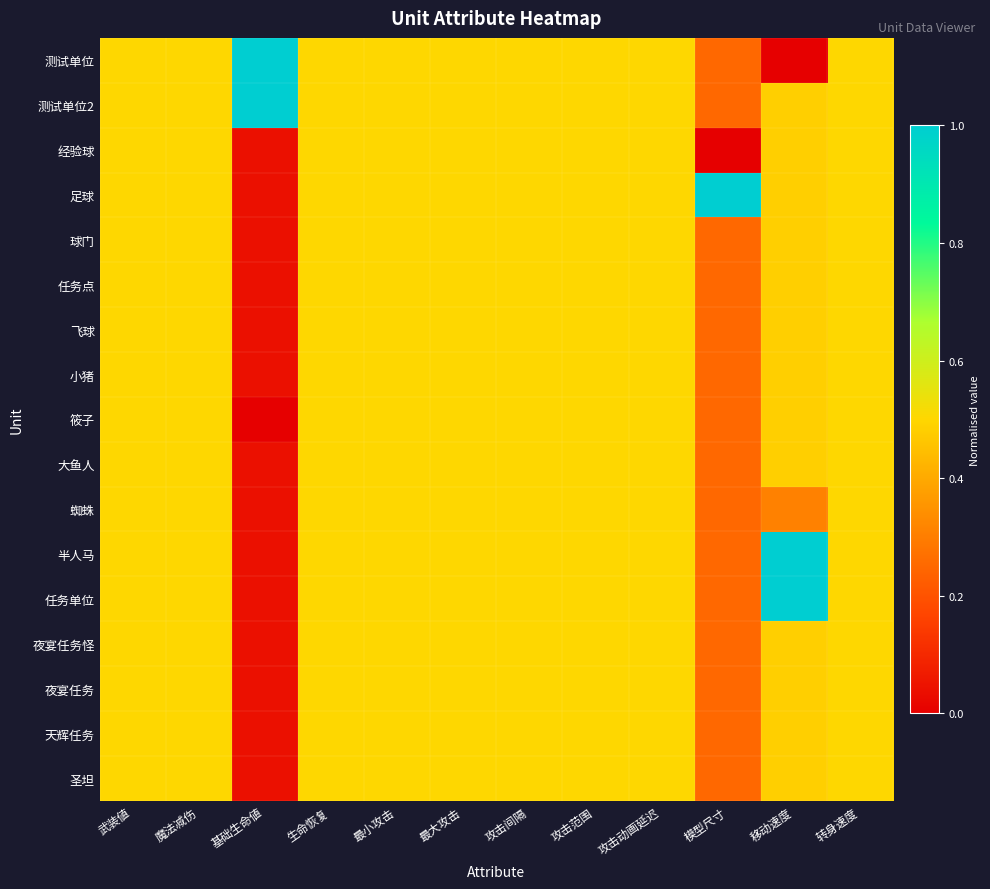

Reading left to right, transcribe all the data shown in this chart.

测试单位: 武装値=0.5	魔法减伤=0.5	基础生命値=1.0	生命恢复=0.5	最小攻击=0.5	最大攻击=0.5	攻击间隔=0.5	攻击范围=0.5	攻击动画延迟=0.5	模型尺寸=0.2	移动速度=0.0	转身速度=0.5
测试单位2: 武装値=0.5	魔法减伤=0.5	基础生命値=1.0	生命恢复=0.5	最小攻击=0.5	最大攻击=0.5	攻击间隔=0.5	攻击范围=0.5	攻击动画延迟=0.5	模型尺寸=0.2	移动速度=0.5	转身速度=0.5
经验球: 武装値=0.5	魔法减伤=0.5	基础生命値=0.0	生命恢复=0.5	最小攻击=0.5	最大攻击=0.5	攻击间隔=0.5	攻击范围=0.5	攻击动画延迟=0.5	模型尺寸=0.0	移动速度=0.5	转身速度=0.5
足球: 武装値=0.5	魔法减伤=0.5	基础生命値=0.0	生命恢复=0.5	最小攻击=0.5	最大攻击=0.5	攻击间隔=0.5	攻击范围=0.5	攻击动画延迟=0.5	模型尺寸=1.0	移动速度=0.5	转身速度=0.5
球门: 武装値=0.5	魔法减伤=0.5	基础生命値=0.0	生命恢复=0.5	最小攻击=0.5	最大攻击=0.5	攻击间隔=0.5	攻击范围=0.5	攻击动画延迟=0.5	模型尺寸=0.2	移动速度=0.5	转身速度=0.5
任务点: 武装値=0.5	魔法减伤=0.5	基础生命値=0.0	生命恢复=0.5	最小攻击=0.5	最大攻击=0.5	攻击间隔=0.5	攻击范围=0.5	攻击动画延迟=0.5	模型尺寸=0.2	移动速度=0.5	转身速度=0.5
飞球: 武装値=0.5	魔法减伤=0.5	基础生命値=0.0	生命恢复=0.5	最小攻击=0.5	最大攻击=0.5	攻击间隔=0.5	攻击范围=0.5	攻击动画延迟=0.5	模型尺寸=0.2	移动速度=0.5	转身速度=0.5
小猪: 武装値=0.5	魔法减伤=0.5	基础生命値=0.0	生命恢复=0.5	最小攻击=0.5	最大攻击=0.5	攻击间隔=0.5	攻击范围=0.5	攻击动画延迟=0.5	模型尺寸=0.2	移动速度=0.5	转身速度=0.5
筱子: 武装値=0.5	魔法减伤=0.5	基础生命値=0.0	生命恢复=0.5	最小攻击=0.5	最大攻击=0.5	攻击间隔=0.5	攻击范围=0.5	攻击动画延迟=0.5	模型尺寸=0.2	移动速度=0.5	转身速度=0.5
大鱼人: 武装値=0.5	魔法减伤=0.5	基础生命値=0.0	生命恢复=0.5	最小攻击=0.5	最大攻击=0.5	攻击间隔=0.5	攻击范围=0.5	攻击动画延迟=0.5	模型尺寸=0.2	移动速度=0.5	转身速度=0.5
蜘蛛: 武装値=0.5	魔法减伤=0.5	基础生命値=0.0	生命恢复=0.5	最小攻击=0.5	最大攻击=0.5	攻击间隔=0.5	攻击范围=0.5	攻击动画延迟=0.5	模型尺寸=0.2	移动速度=0.3	转身速度=0.5
半人马: 武装値=0.5	魔法减伤=0.5	基础生命値=0.0	生命恢复=0.5	最小攻击=0.5	最大攻击=0.5	攻击间隔=0.5	攻击范围=0.5	攻击动画延迟=0.5	模型尺寸=0.2	移动速度=1.0	转身速度=0.5
任务单位: 武装値=0.5	魔法减伤=0.5	基础生命値=0.0	生命恢复=0.5	最小攻击=0.5	最大攻击=0.5	攻击间隔=0.5	攻击范围=0.5	攻击动画延迟=0.5	模型尺寸=0.2	移动速度=1.0	转身速度=0.5
夜宴任务怪: 武装値=0.5	魔法减伤=0.5	基础生命値=0.0	生命恢复=0.5	最小攻击=0.5	最大攻击=0.5	攻击间隔=0.5	攻击范围=0.5	攻击动画延迟=0.5	模型尺寸=0.2	移动速度=0.5	转身速度=0.5
夜宴任务: 武装値=0.5	魔法减伤=0.5	基础生命値=0.0	生命恢复=0.5	最小攻击=0.5	最大攻击=0.5	攻击间隔=0.5	攻击范围=0.5	攻击动画延迟=0.5	模型尺寸=0.2	移动速度=0.5	转身速度=0.5
天辉任务: 武装値=0.5	魔法减伤=0.5	基础生命値=0.0	生命恢复=0.5	最小攻击=0.5	最大攻击=0.5	攻击间隔=0.5	攻击范围=0.5	攻击动画延迟=0.5	模型尺寸=0.2	移动速度=0.5	转身速度=0.5
圣坦: 武装値=0.5	魔法减伤=0.5	基础生命値=0.0	生命恢复=0.5	最小攻击=0.5	最大攻击=0.5	攻击间隔=0.5	攻击范围=0.5	攻击动画延迟=0.5	模型尺寸=0.2	移动速度=0.5	转身速度=0.5